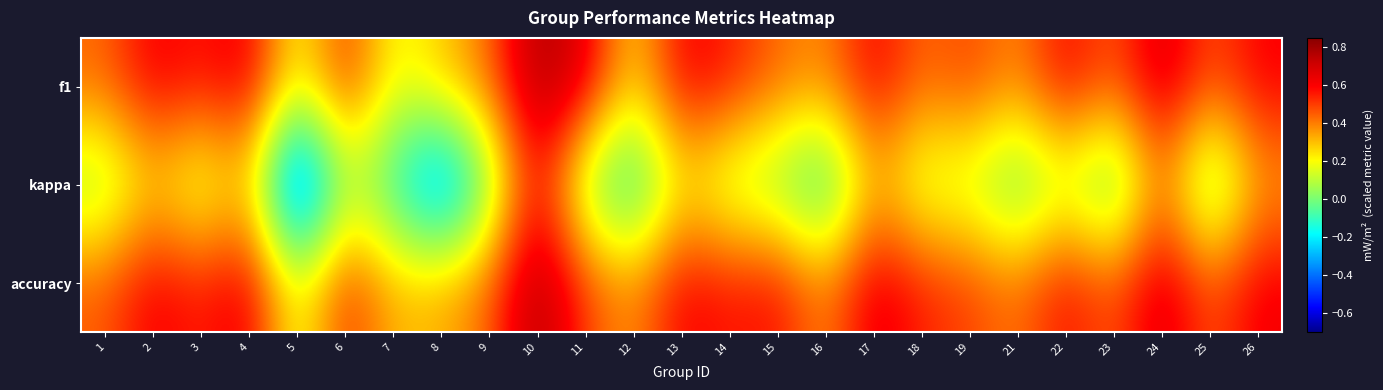

Between 21 and 22, which series saw the biggest shift?

f1